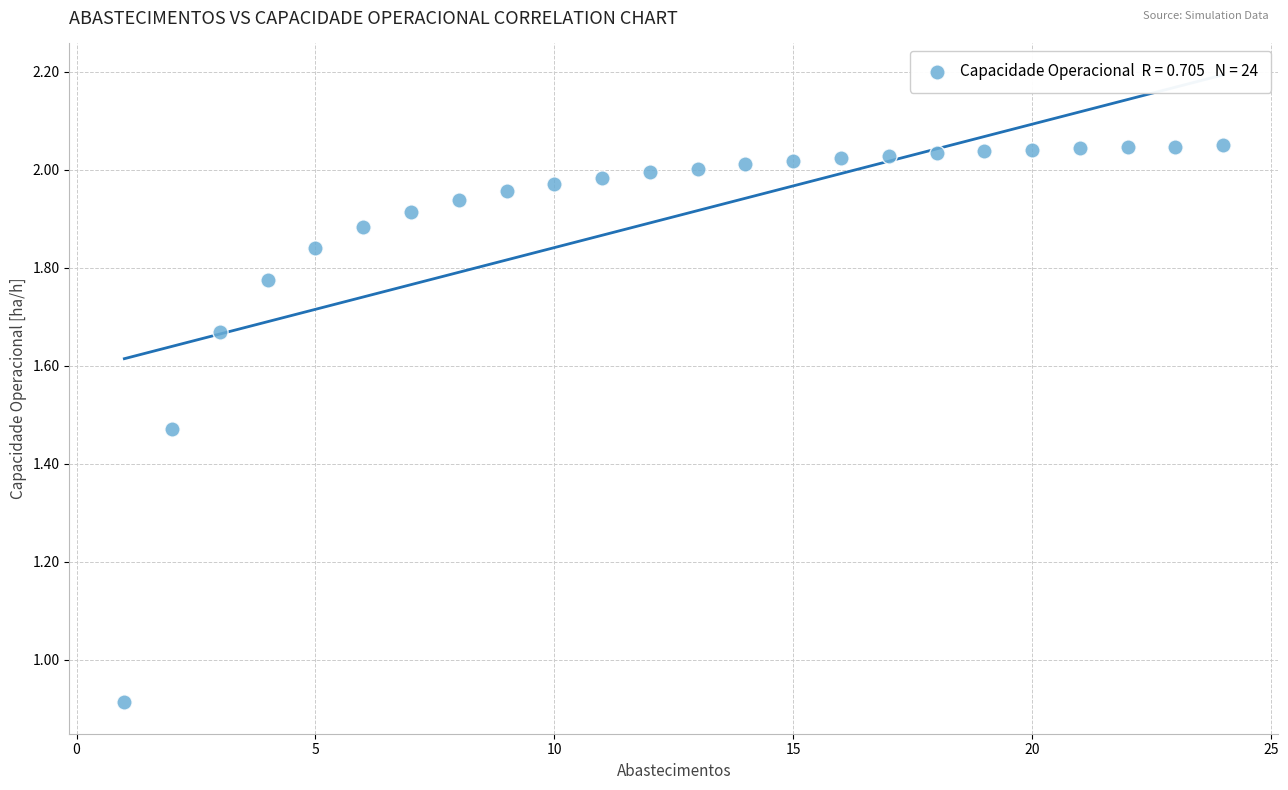

What Y value in the scatter plot is closest to 1?

0.9